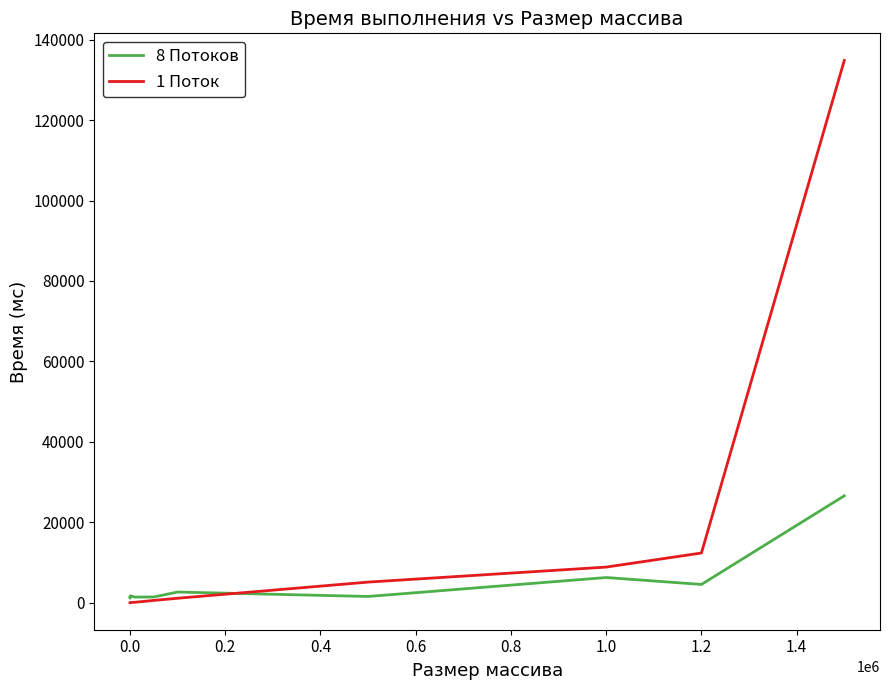

Which series has the largest total across all categories?

1 Поток